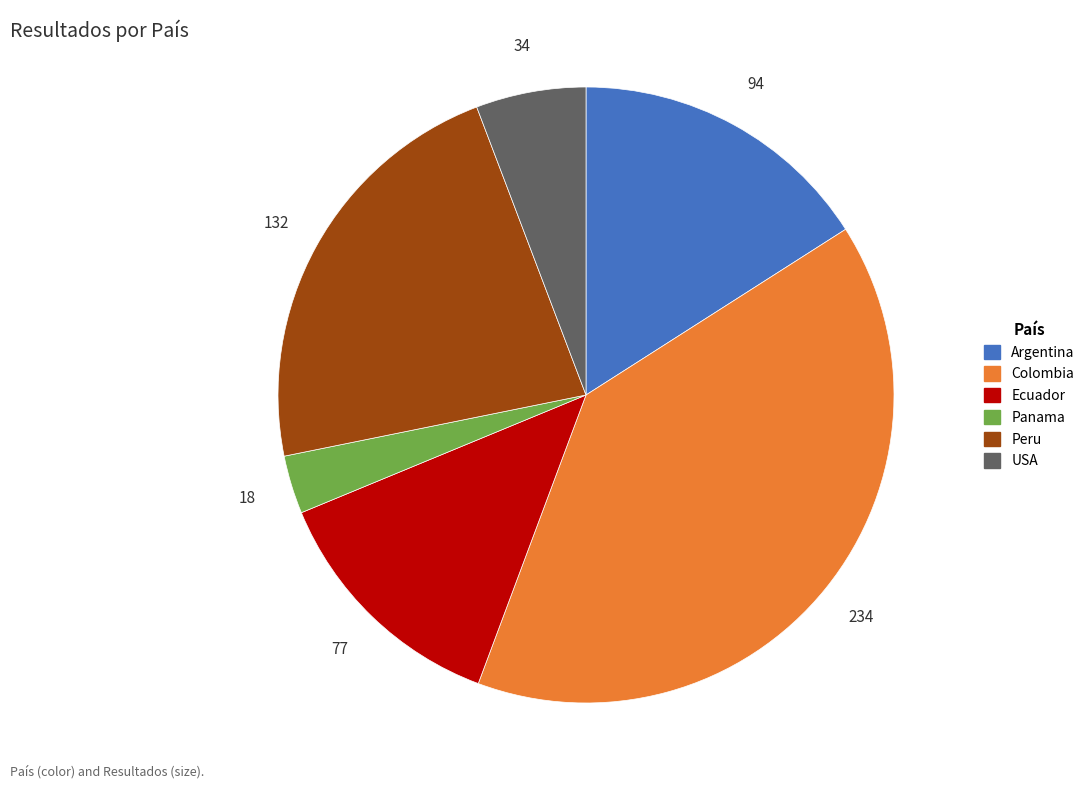

Rank the categories by value from lowest to highest.

Panama, USA, Ecuador, Argentina, Peru, Colombia